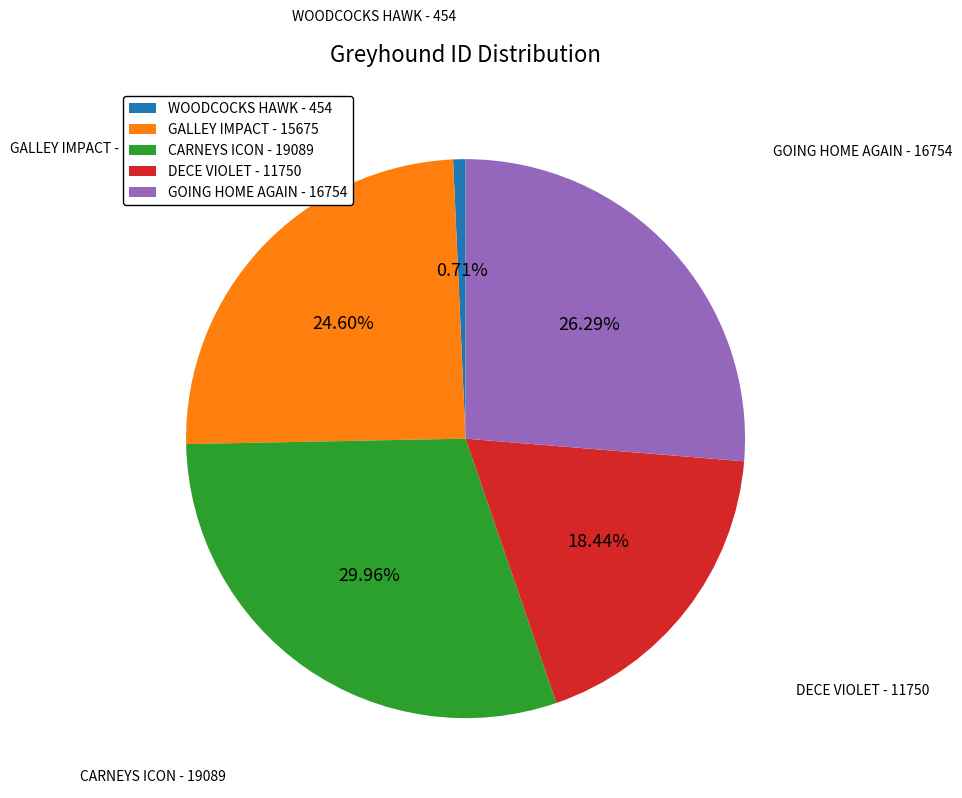

What percentage do DECE VIOLET and CARNEYS ICON together represent?

48.4%